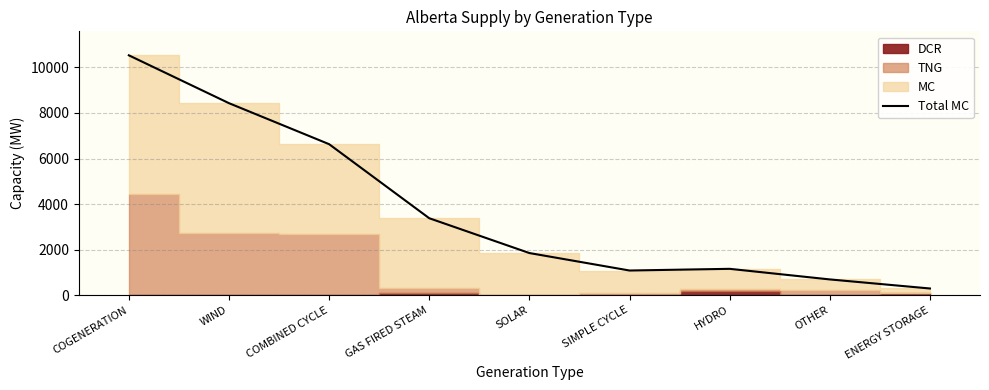

How many values are below 1850?

4